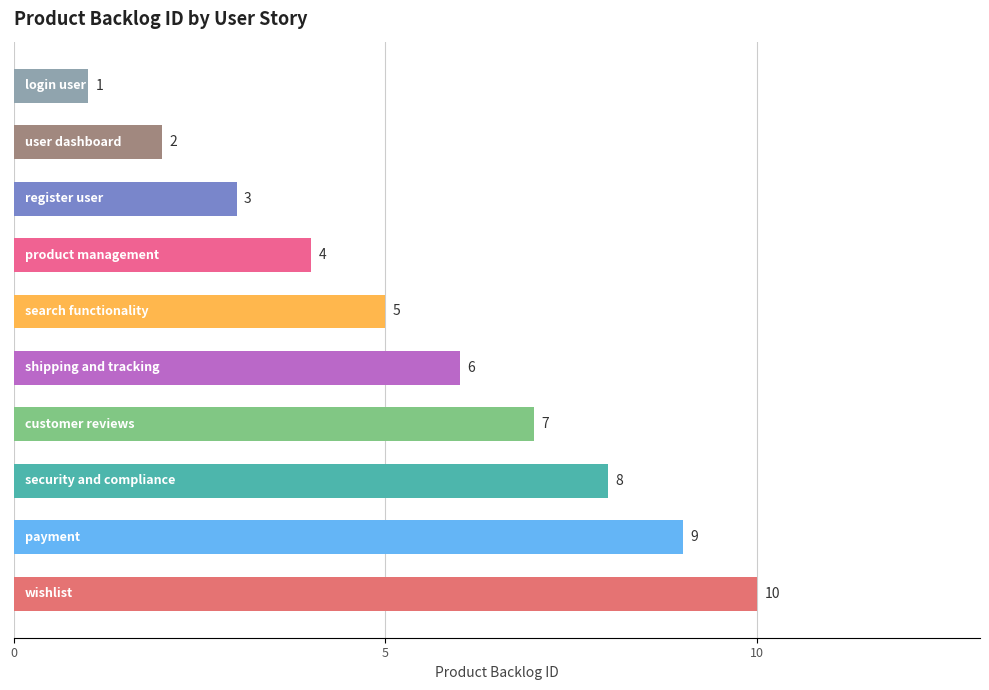

How many values are between 3 and 8?

6